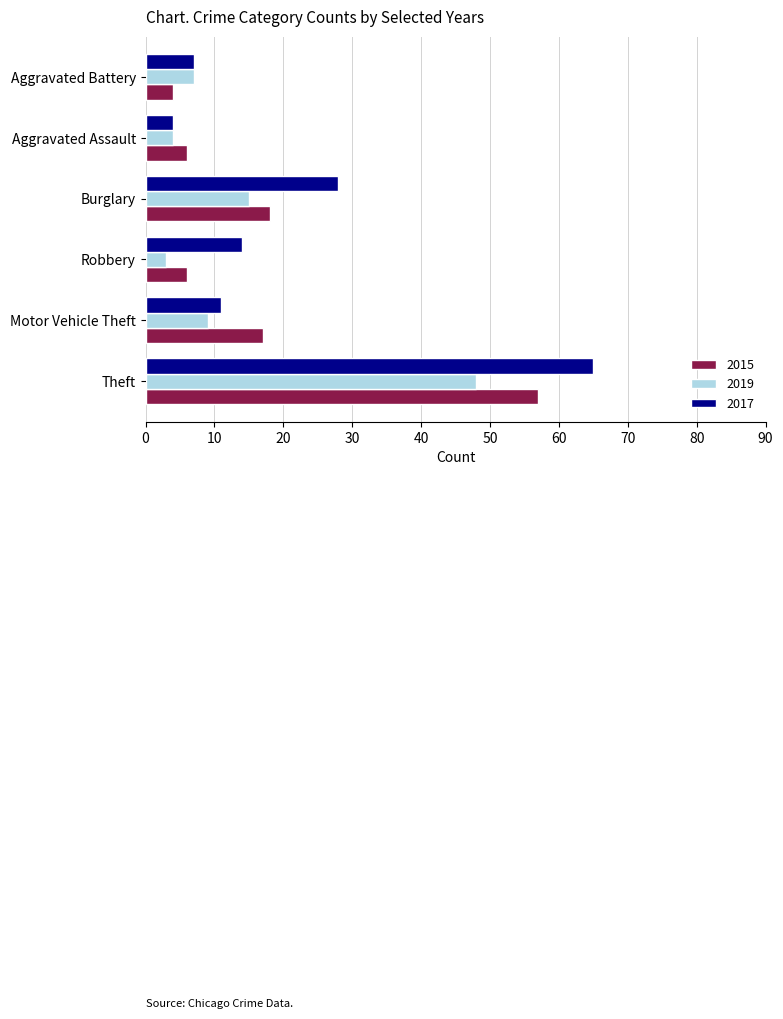

What are all the series names shown in the legend?

2015, 2019, 2017